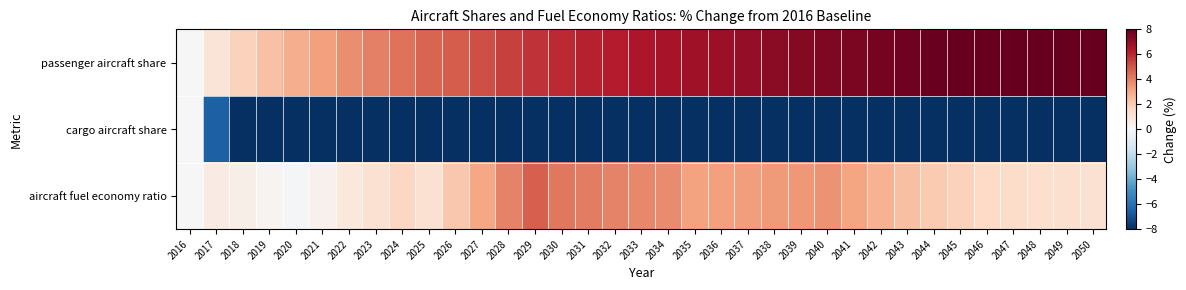

Which has a higher value, 2040 or 2033?

2040